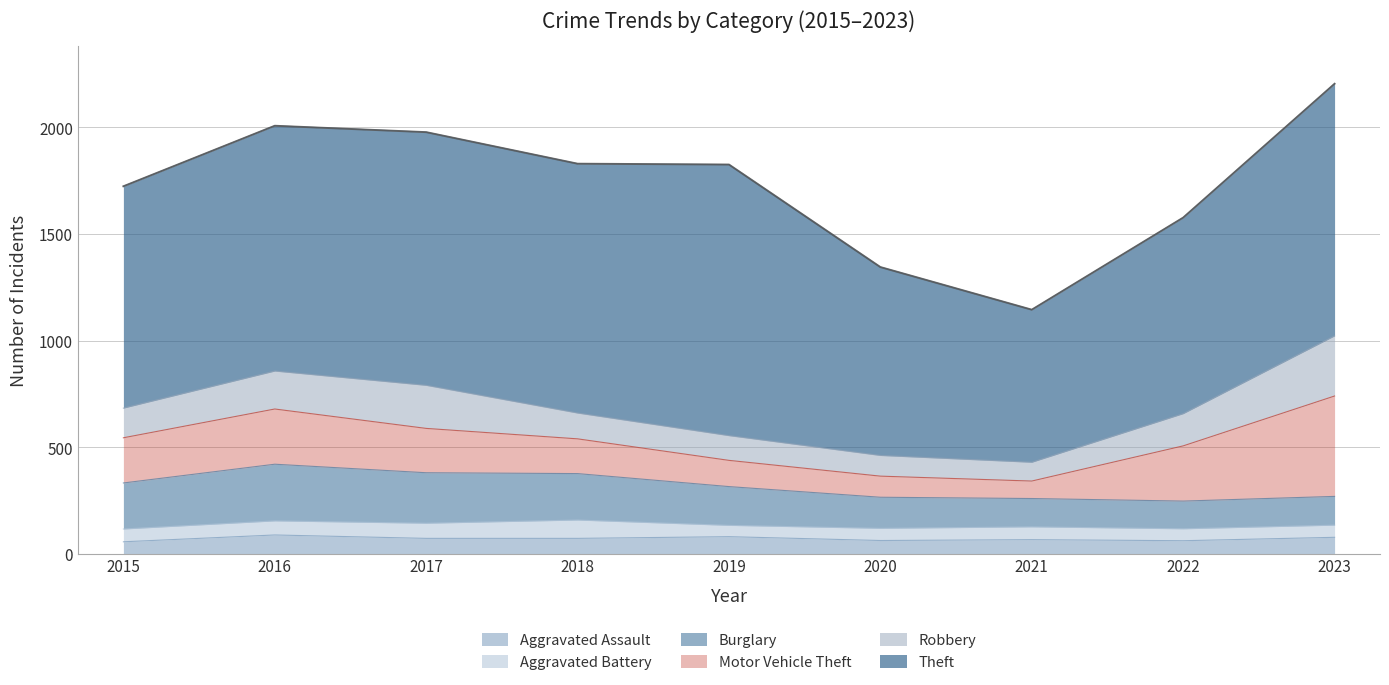

Where do Aggravated Battery and Aggravated Assault first cross each other?

2015 and 2016